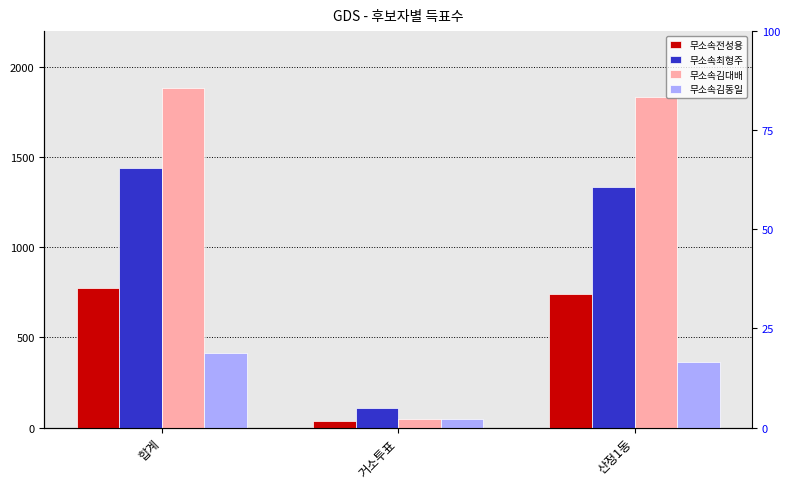

How many bars are there in each group?

4